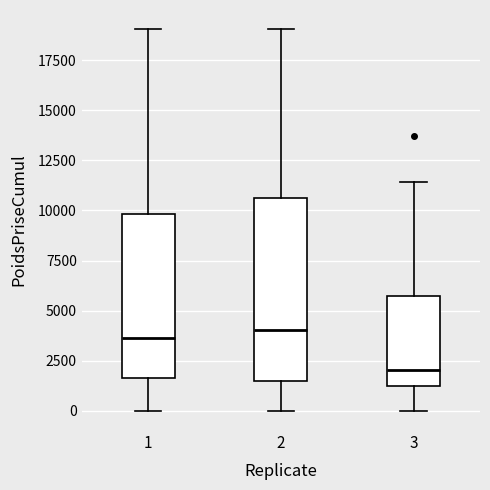

Which box is the tallest, from its lower edge to its upper edge?

2